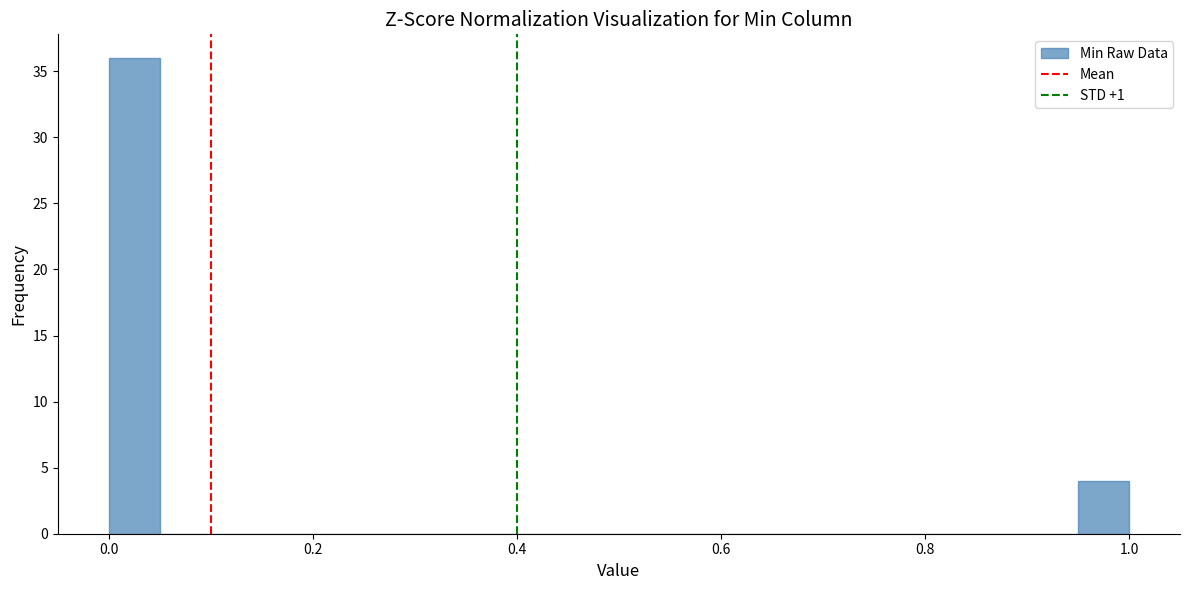

Around what value on the x-axis is the tallest bar? Give the approximate position of its centre, as read against the axis.

0.02